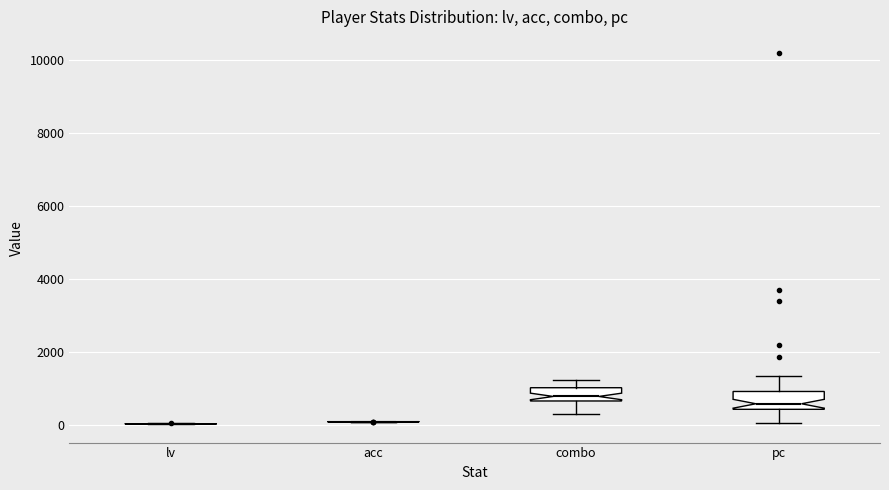

Reading left to right, read every box against the y-axis: the position of its median line, the range the box covers, and the ends of its whiskers. The values are not printed on the chart, so give them approximately, as read against the axis.

lv: box collapsed to a line at 0, whiskers 0 to 0
acc: box collapsed to a line at 0, whiskers 0 to 0
combo: median 800, box 600 to 1000, whiskers 400 to 1200
pc: median 600, box 400 to 1000, whiskers 0 to 1400